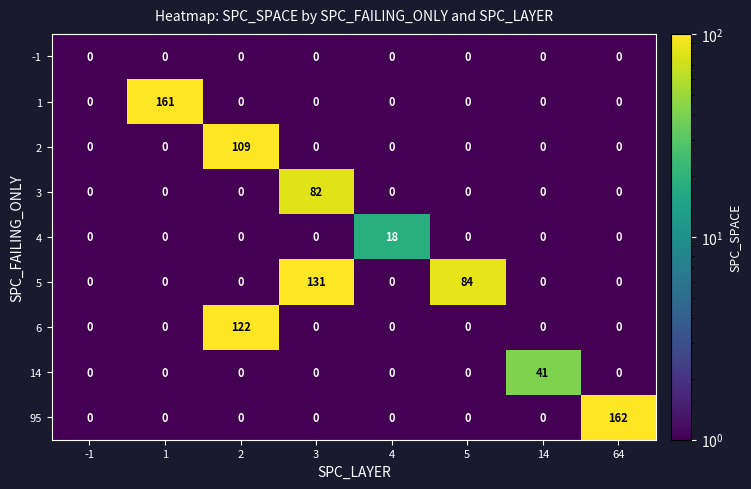

What is the total value across all series at 4?

18